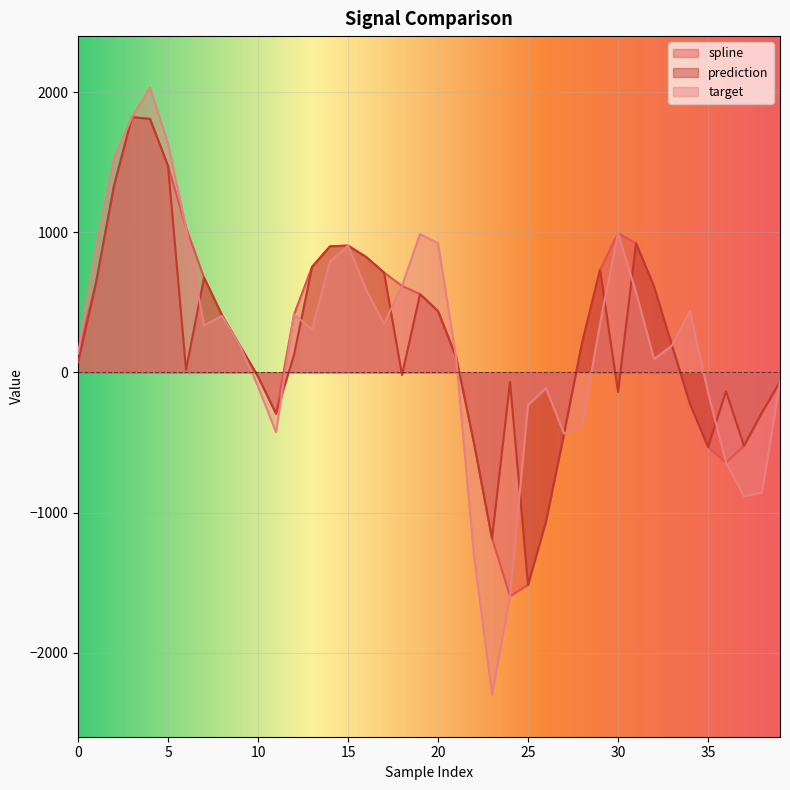

Does the chart display data point markers on the line(s)?

No